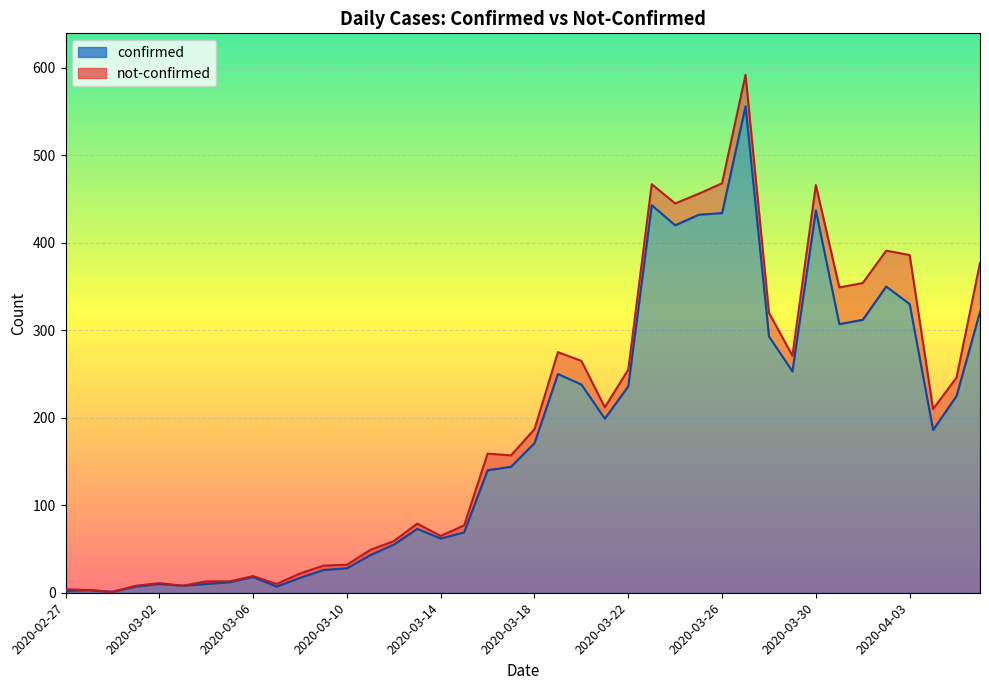

Where is the first local minimum?

2020-02-29